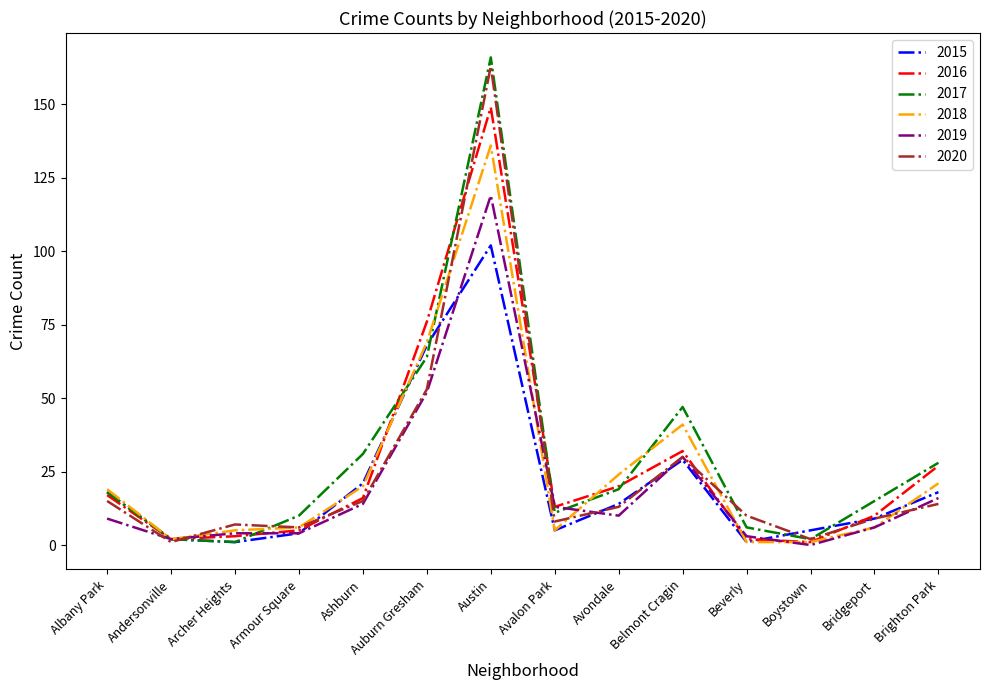

What is the spread (max minus min) of values at Brighton Park?

14